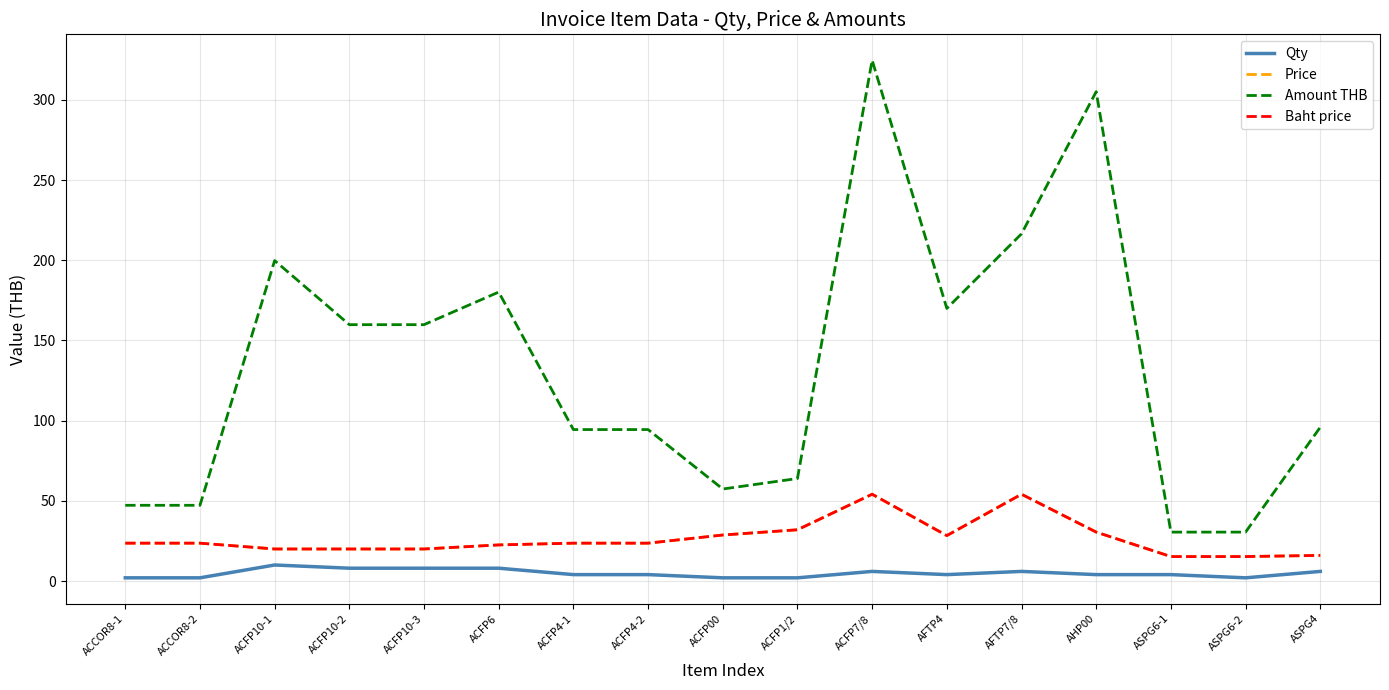

What is the spread (max minus min) of values at ACFP4-1?

90.4